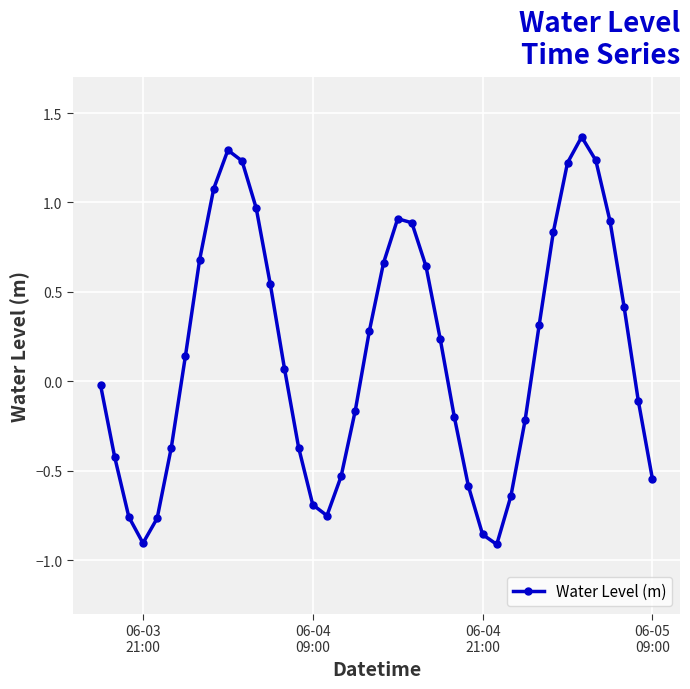

Does the chart display data point markers on the line(s)?

Yes